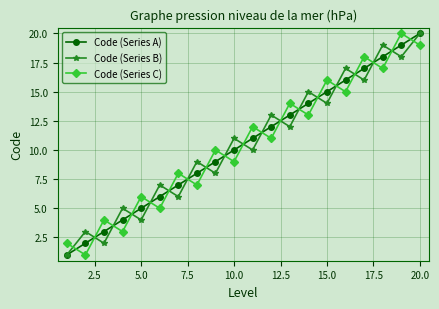

What is the maximum value shown in the chart?

20